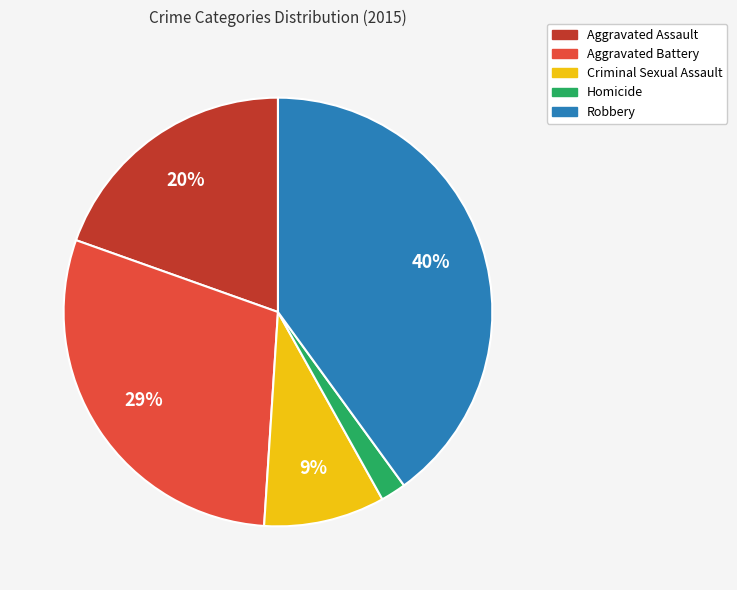

True or false: Robbery accounts for 40% of the total.

True